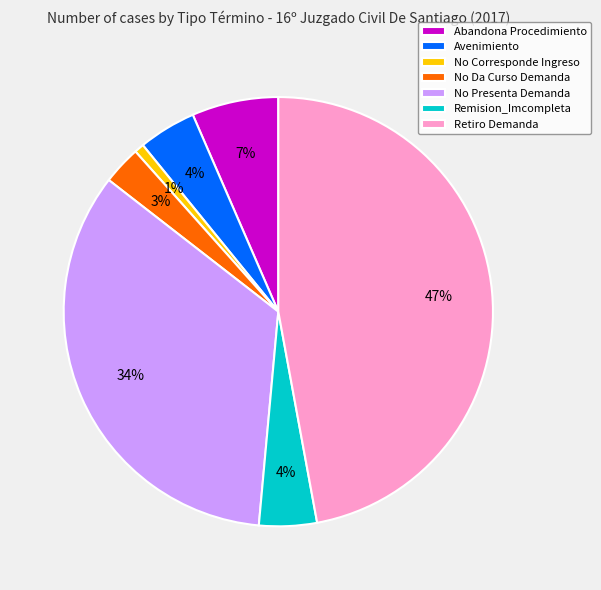

How many slices are in this pie chart?

7